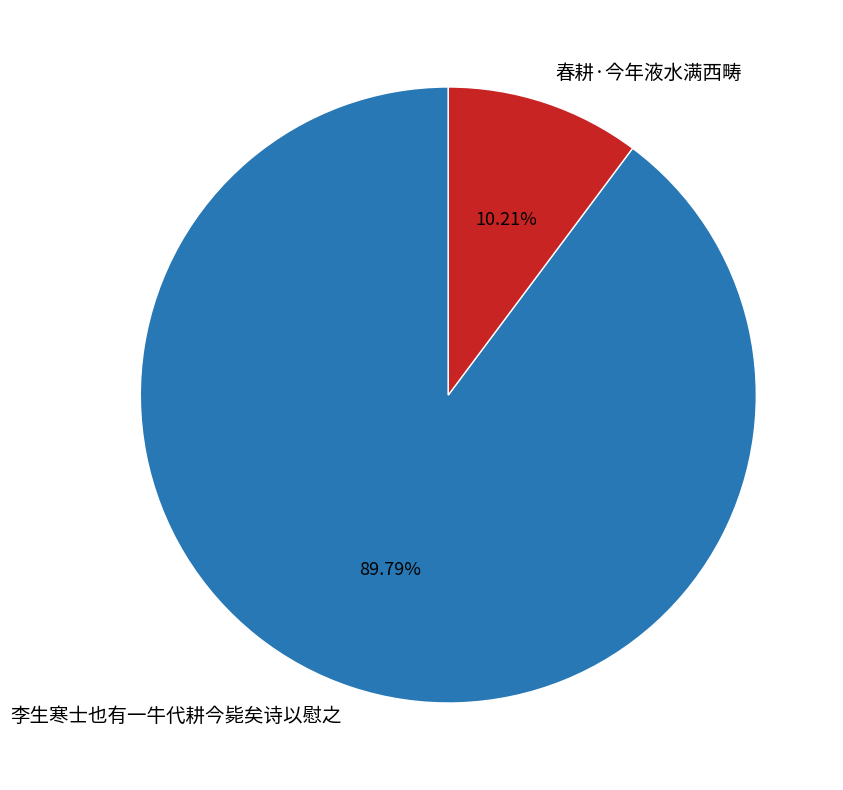

Which has a higher value, 春耕·今年液水满西畴 or 李生寒士也有一牛代耕今毙矣诗以慰之?

李生寒士也有一牛代耕今毙矣诗以慰之